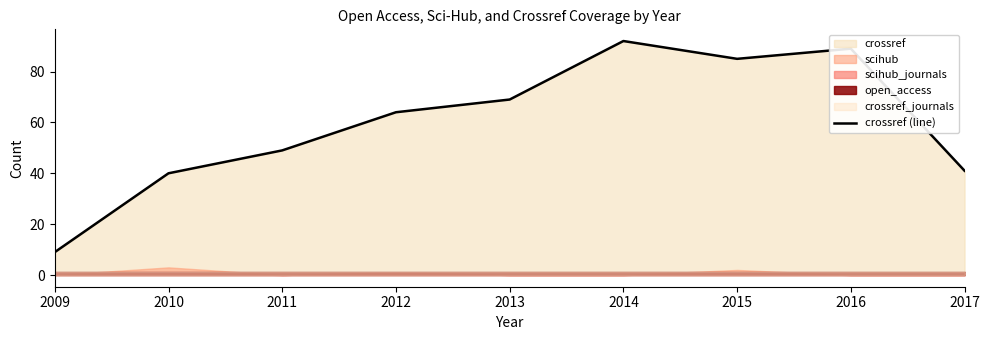

What is the average value?

60